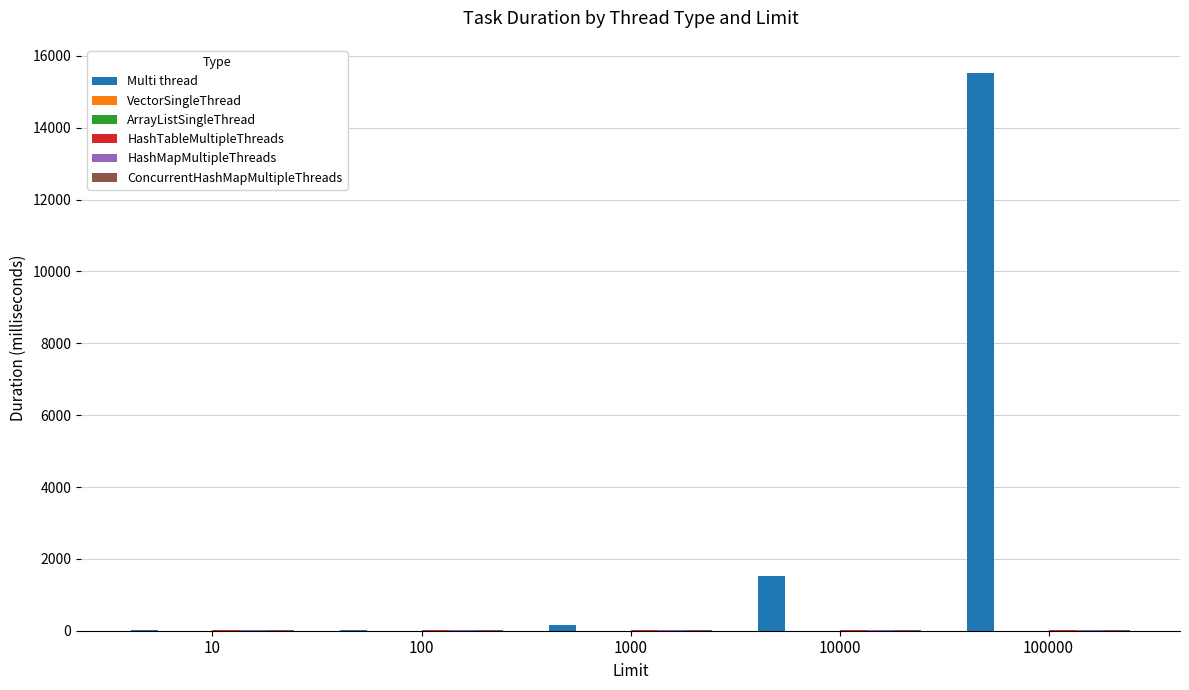

Which series has the largest total across all categories?

Multi thread